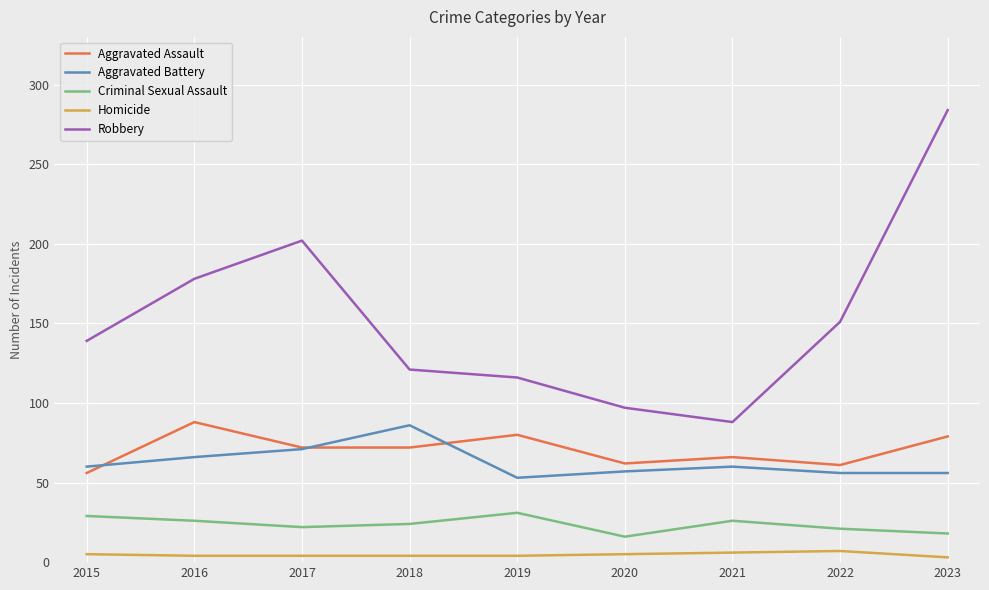

What are all the series names shown in the legend?

Aggravated Assault, Aggravated Battery, Criminal Sexual Assault, Homicide, Robbery